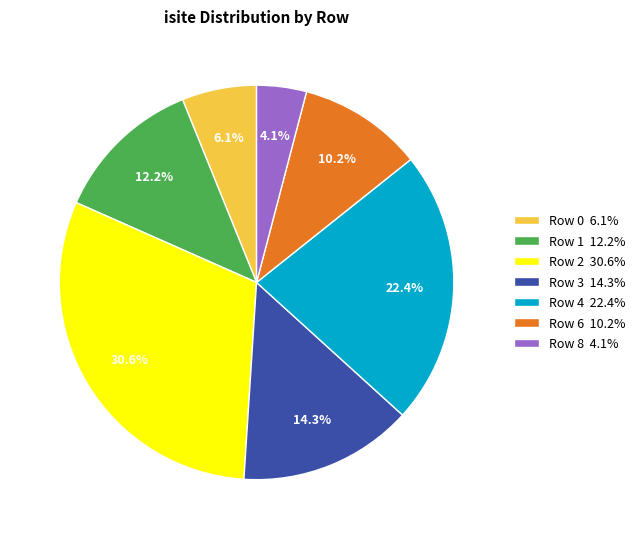

Does Row 2 30.6% represent more than half of the total?

No